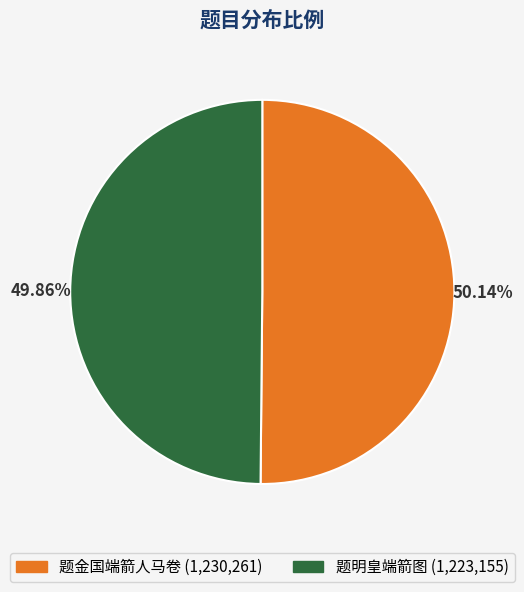

To the nearest percent, what portion does 题金国端箭人马卷 represent?

50%